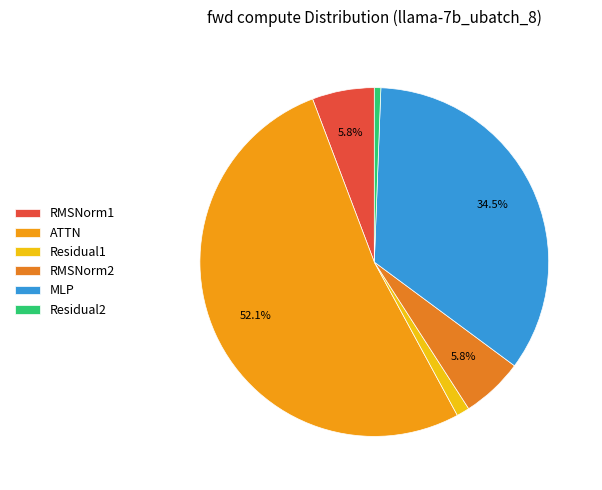

To the nearest percent, what is the difference between the largest and smallest slice percentages?

52%